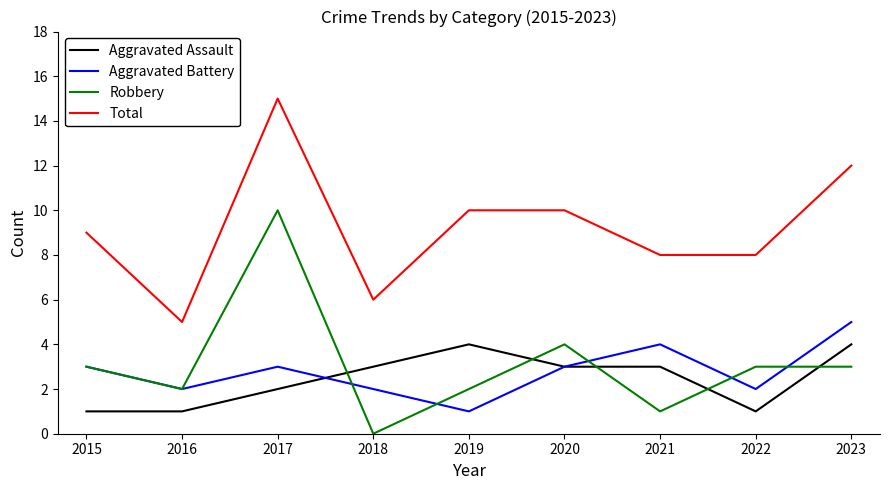

What is the difference between the highest and lowest values at 2021?

7